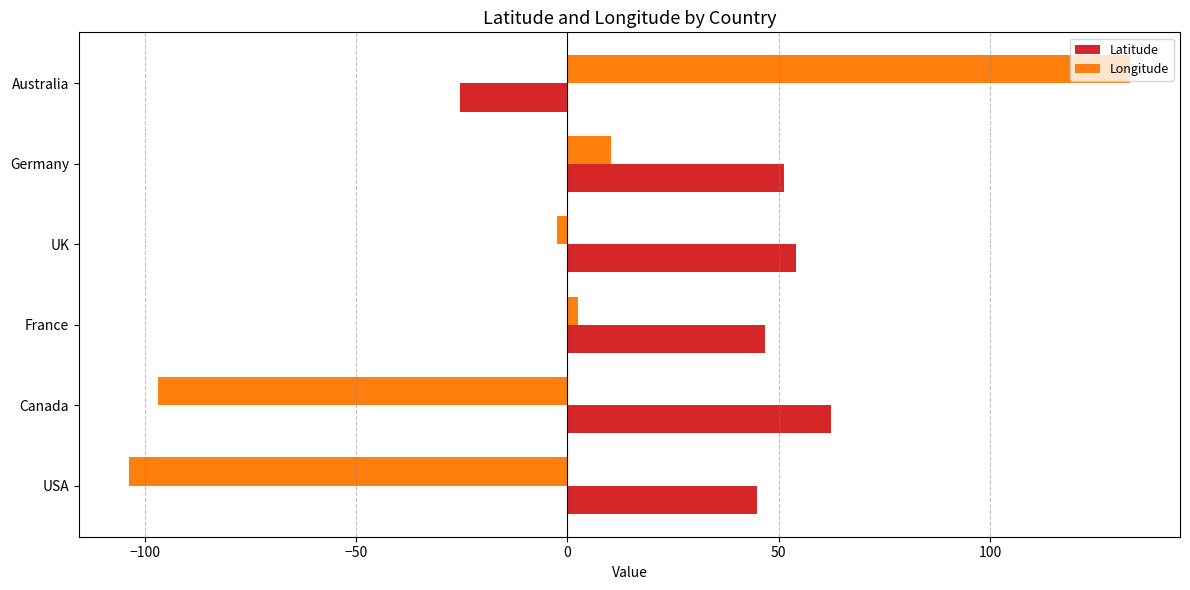

At Canada, list the series in order from smallest to largest.

Longitude, Latitude